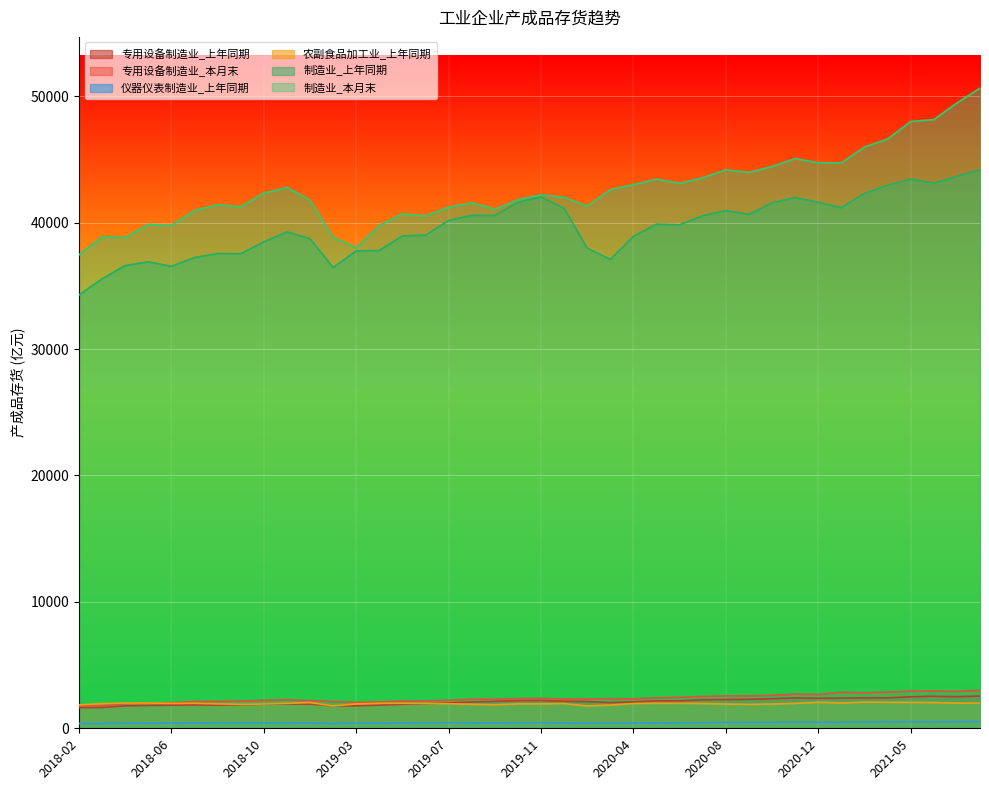

At which category does 制造业_本月末 reach its first local peak?

2018-03